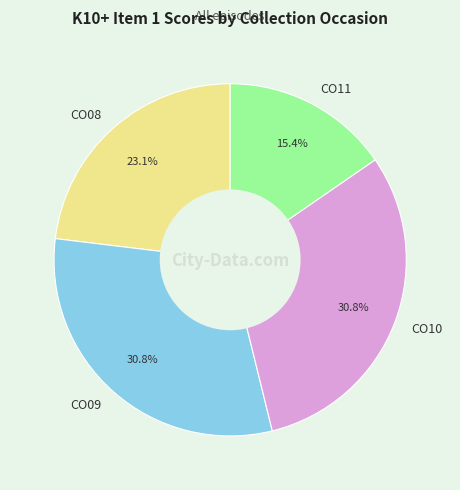

Which has a higher value, CO10 or CO08?

CO10